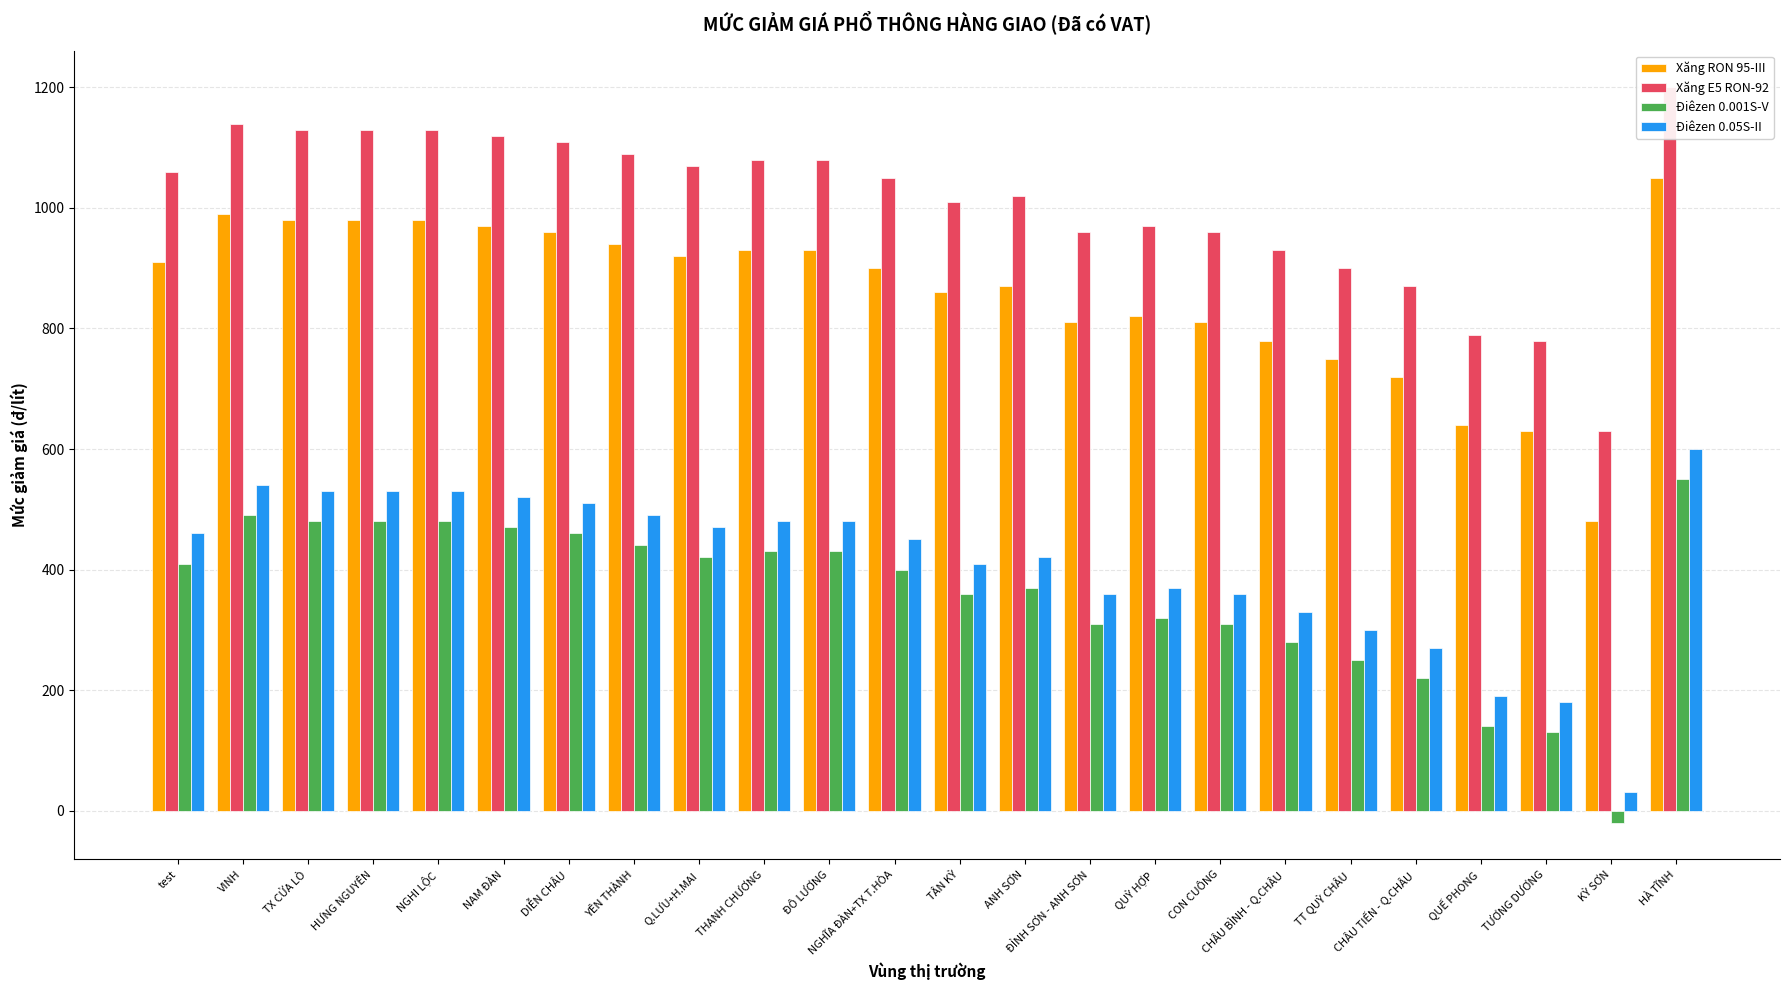

Rank the series by their maximum value, from lowest to highest.

Điêzen 0.001S-V, Điêzen 0.05S-II, Xăng RON 95-III, Xăng E5 RON-92